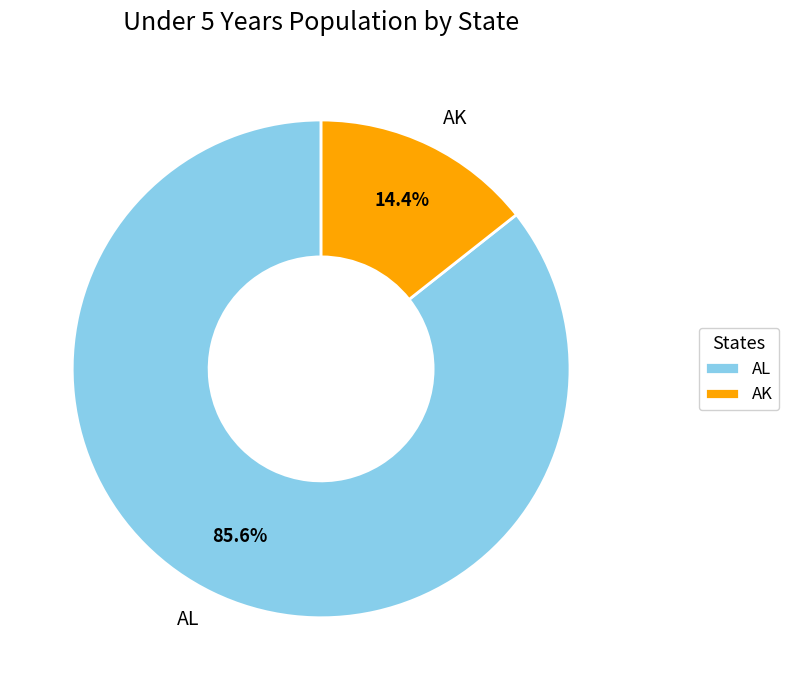

What percentage is the AK slice, to the nearest percent?

14%